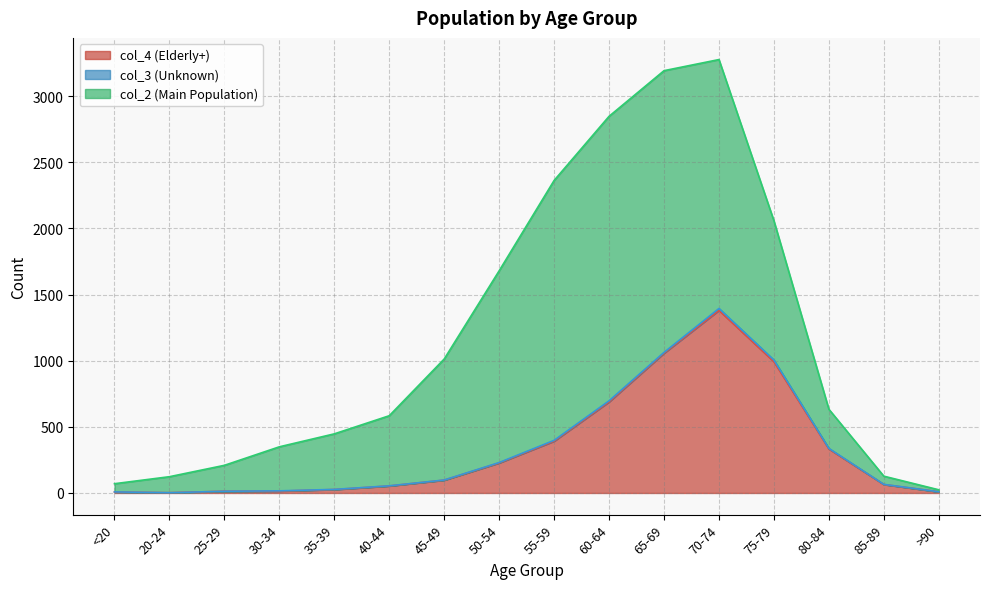

Which category has the lowest value in the col_3 series?

20-24